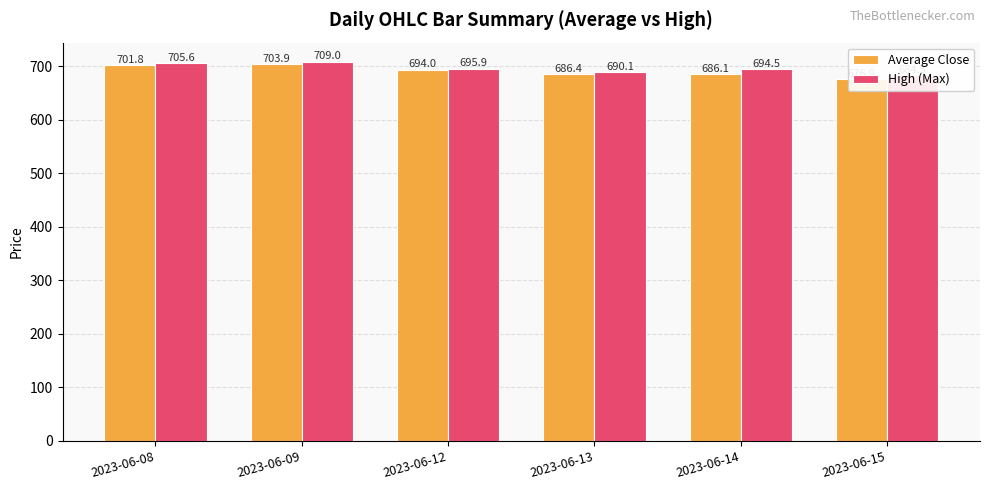

True or false: High (Max) has a value of 695.9 at 2023-06-12.

True